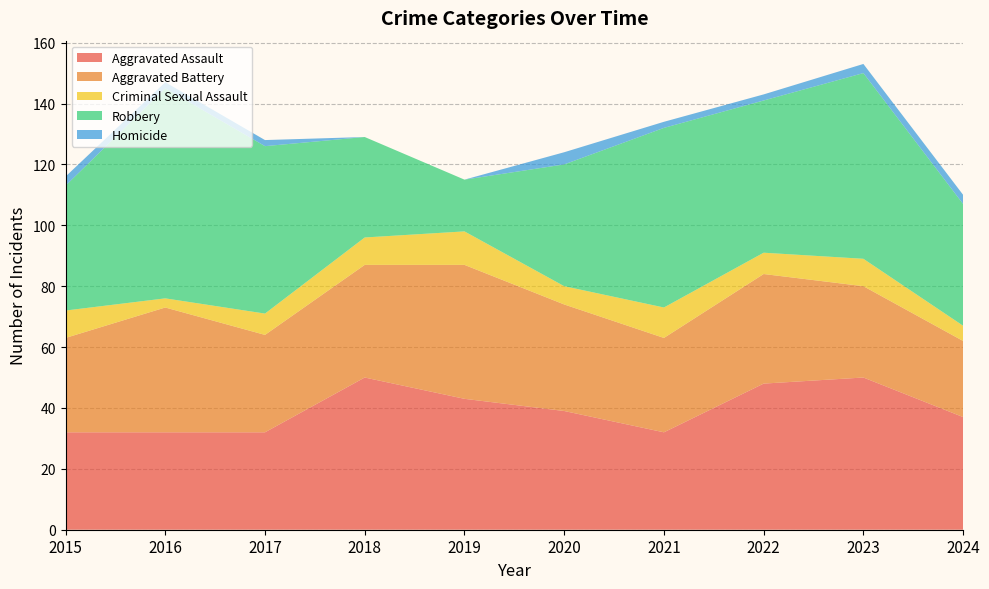

Reading left to right, transcribe all the data shown in this chart.

Aggravated Assault: 32	32	32	50	43	39	32	48	50	37
Aggravated Battery: 31	41	32	37	44	35	31	36	30	25
Criminal Sexual Assault: 9	3	7	9	11	6	10	7	9	5
Robbery: 41	69	55	33	17	40	59	50	61	40
Homicide: 3	2	2	0	0	4	2	2	3	3